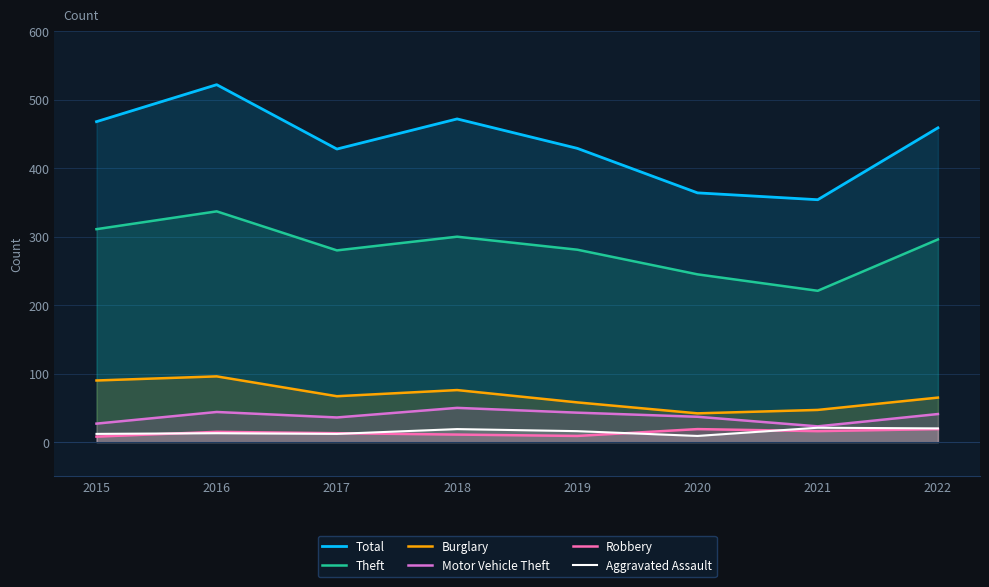

At 2021, list the series in order from largest to smallest.

Total, Theft, Burglary, Motor Vehicle Theft, Aggravated Assault, Robbery